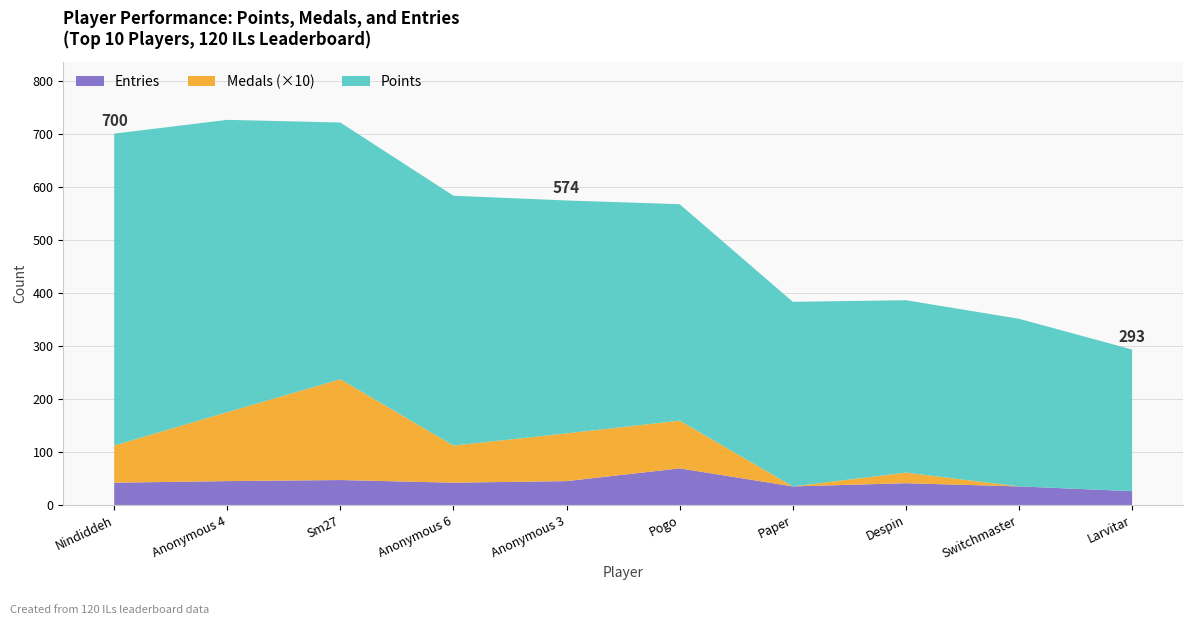

Reading right to left, list all the values displayed in this chart.

Points: 267	316	325	348	408	439	471	484	551	588
Medals: 0	0	2	0	9	9	7	19	13	7
Entries: 26	35	41	35	69	45	42	47	45	42